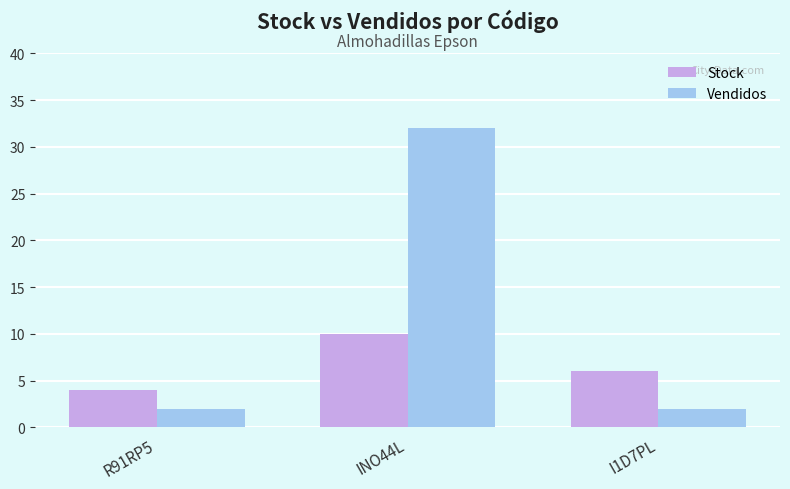

Reading right to left, list all the values displayed in this chart.

Stock: 6	10	4
Vendidos: 2	32	2